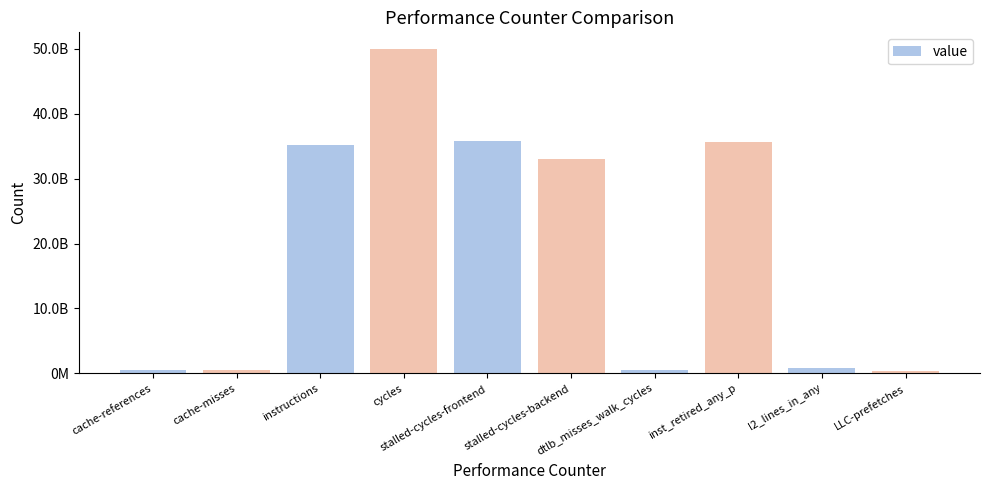

Does the chart contain any negative values?

No